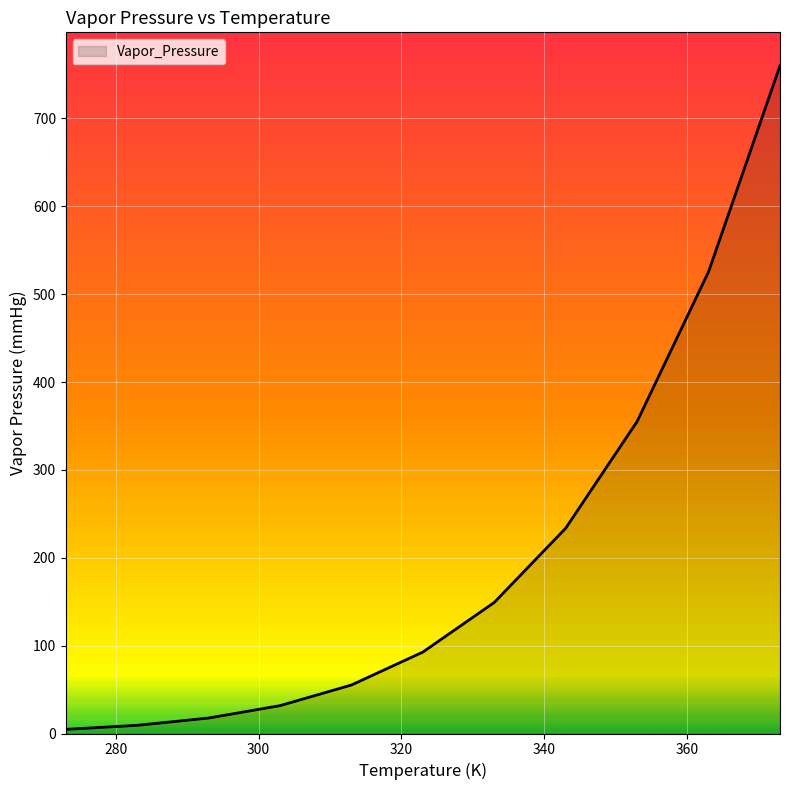

What is the maximum value shown in the chart?

760.0